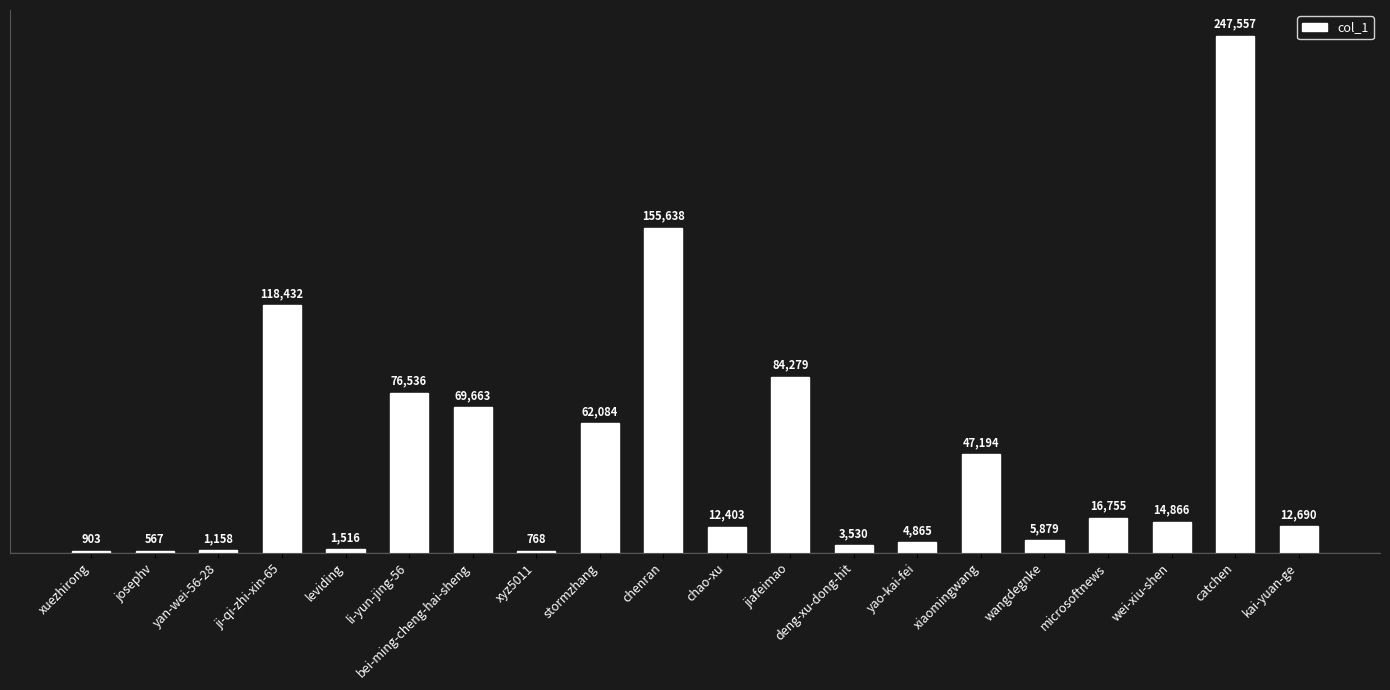

What is the maximum value shown in the chart?

247557